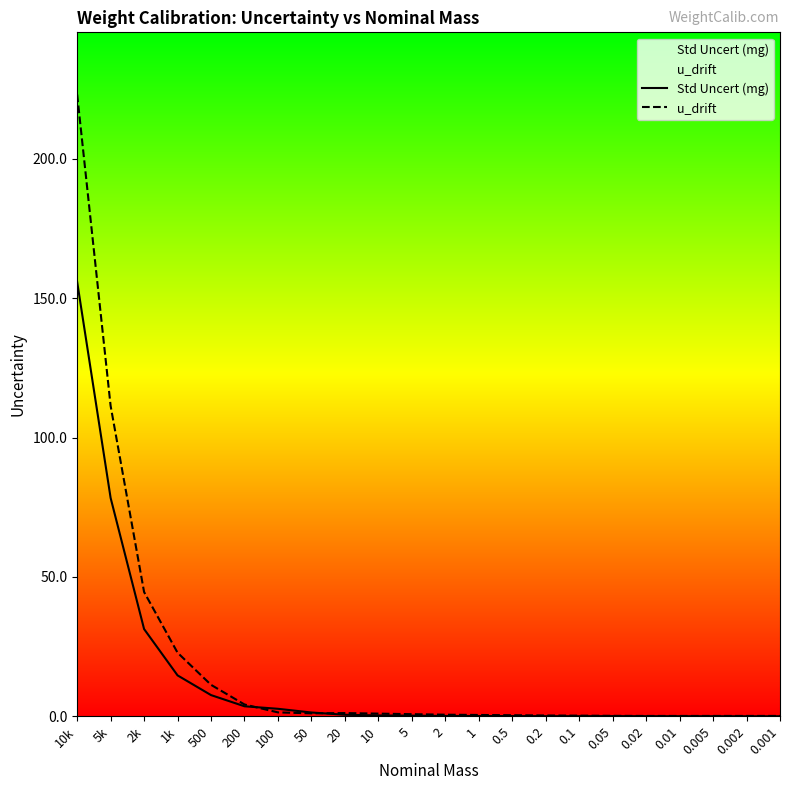

What is the label of the 5th point from the left?

500